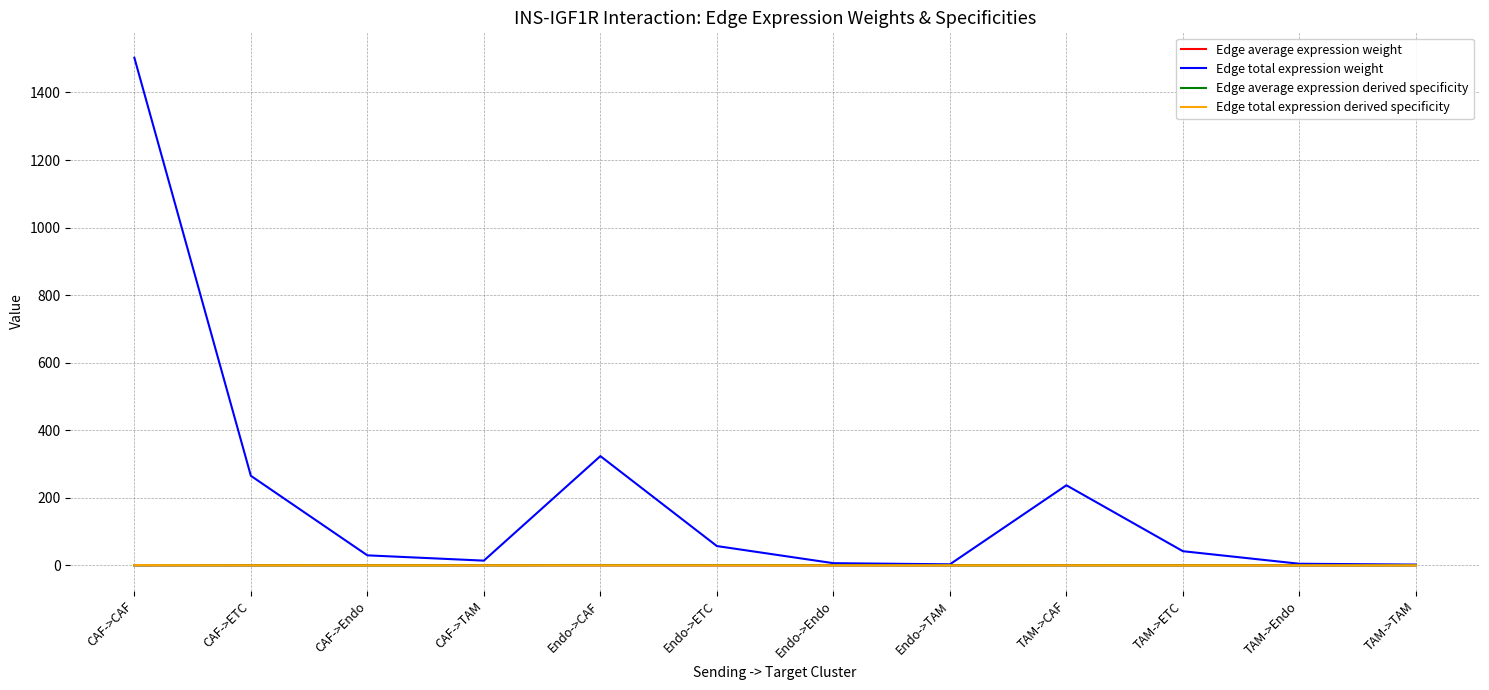

Is it true that Edge average expression weight equals 0.0 at TAM->CAF?

True